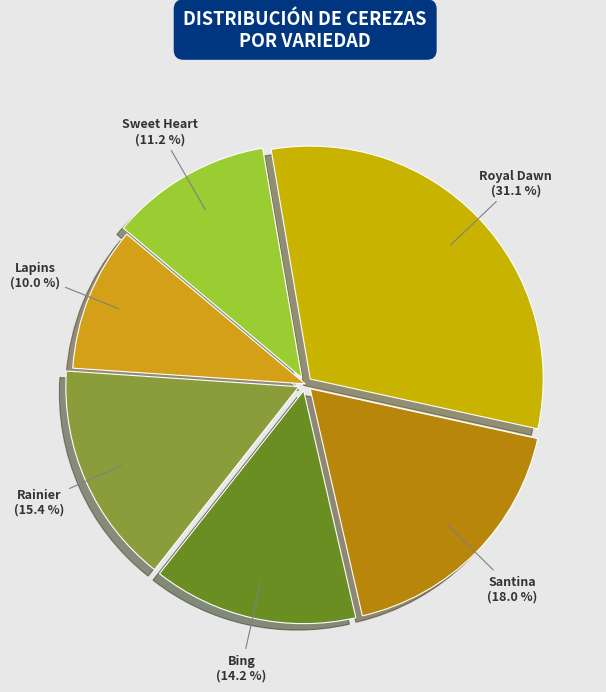

Combined, do Lapins and Royal Dawn account for over 50%?

No